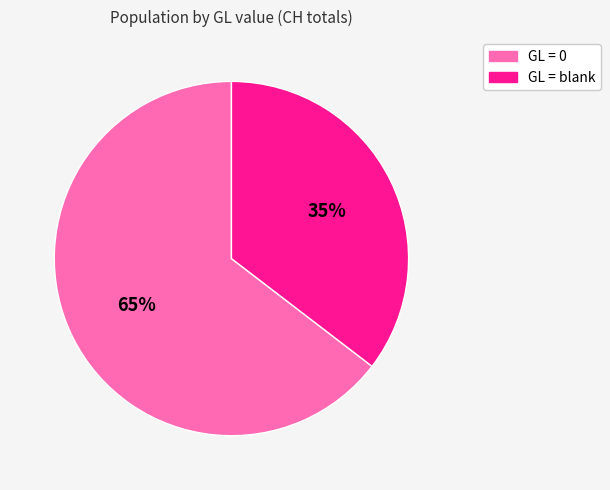

To the nearest percent, what is the average slice percentage?

50%